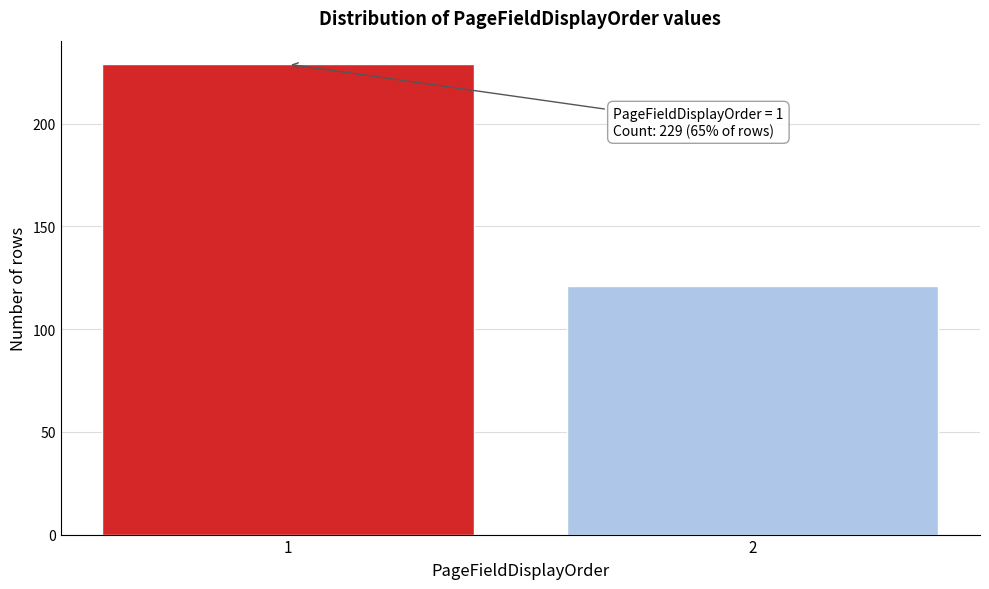

Reading left to right, what are all the values shown in this chart?

229	121